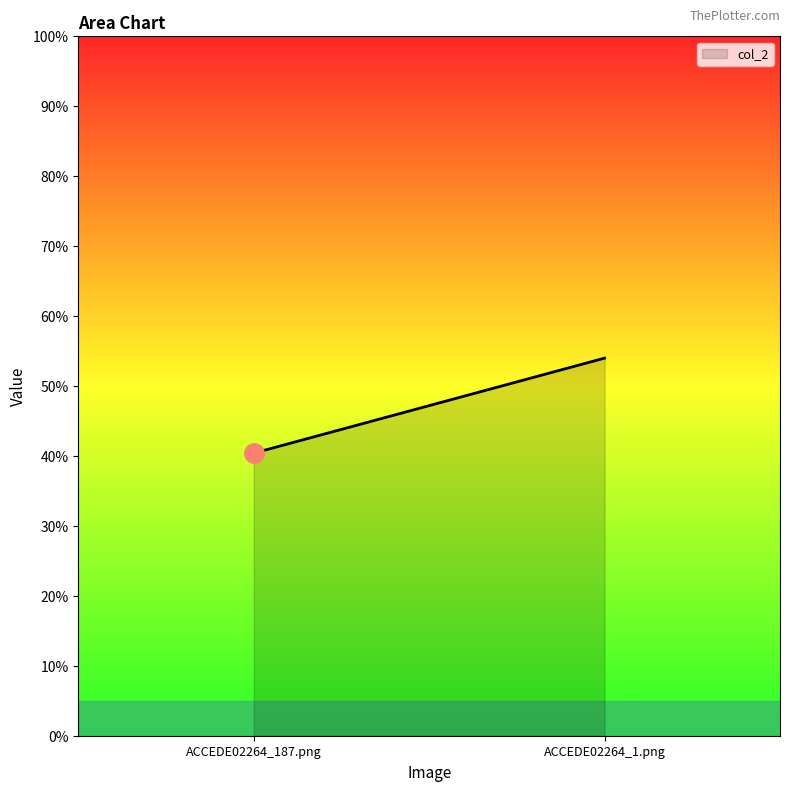

What is the label of the 2nd point from the left?

ACCEDE02264_1.png